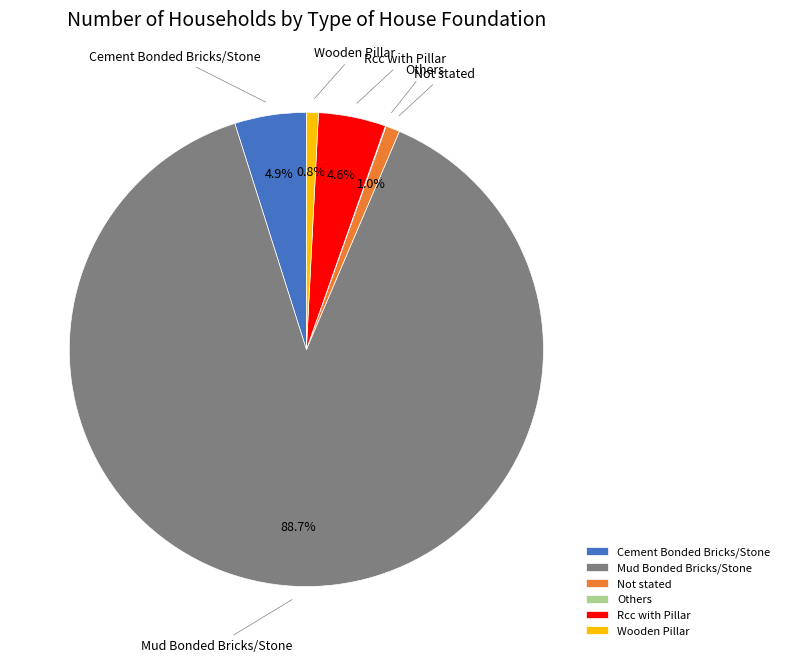

To the nearest percent, what percentage of the pie is Cement Bonded Bricks/Stone?

5%